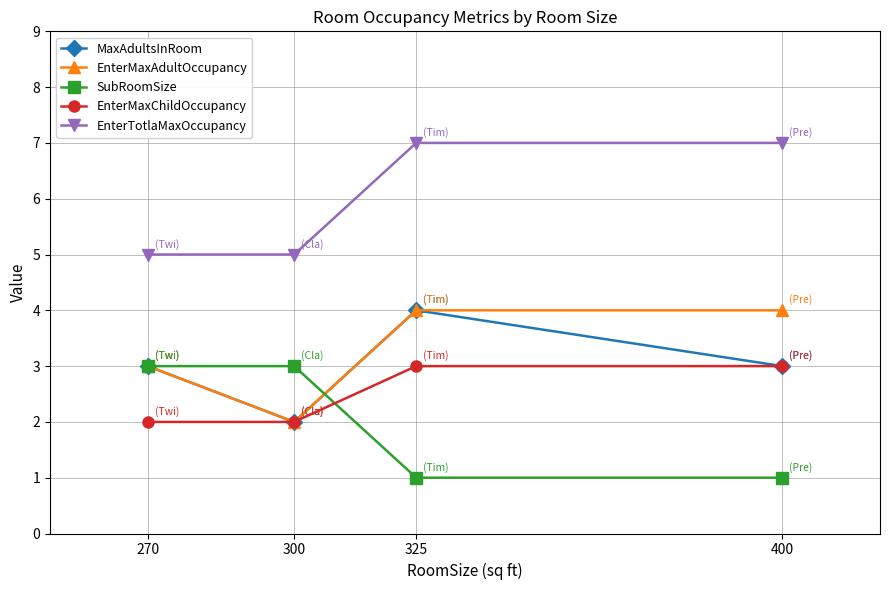

What is the highest value of the MaxAdultsInRoom series?

4